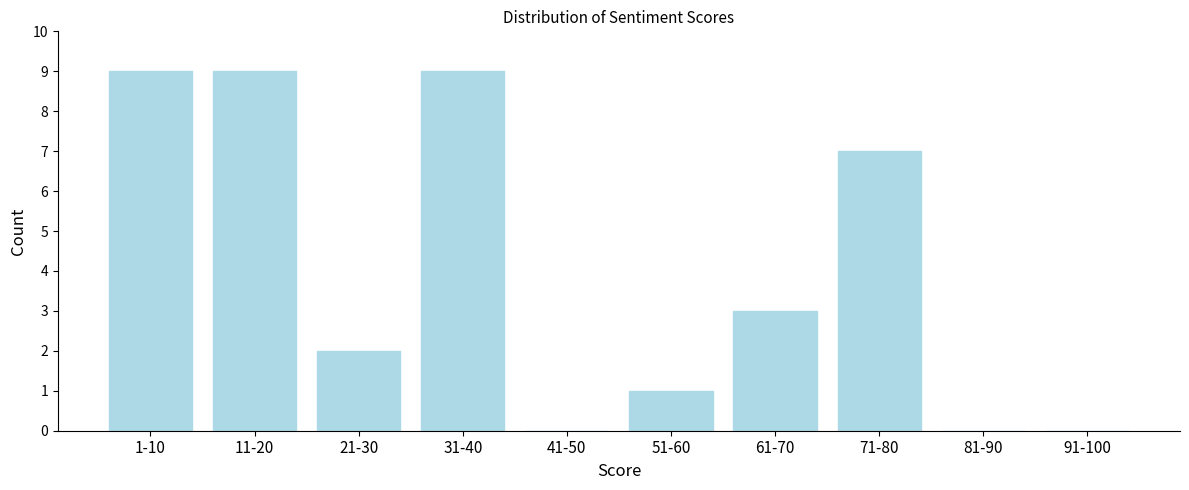

Reading right to left, extract all data points from this chart.

91-100=0	81-90=0	71-80=7	61-70=3	51-60=1	41-50=0	31-40=9	21-30=2	11-20=9	1-10=9